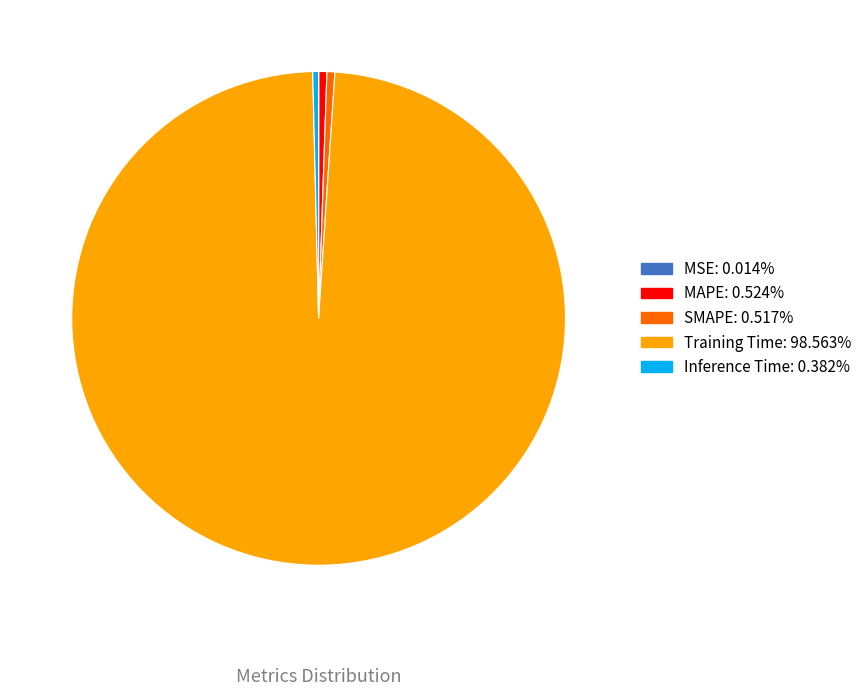

Is there any slice that represents more than half of the pie?

Yes